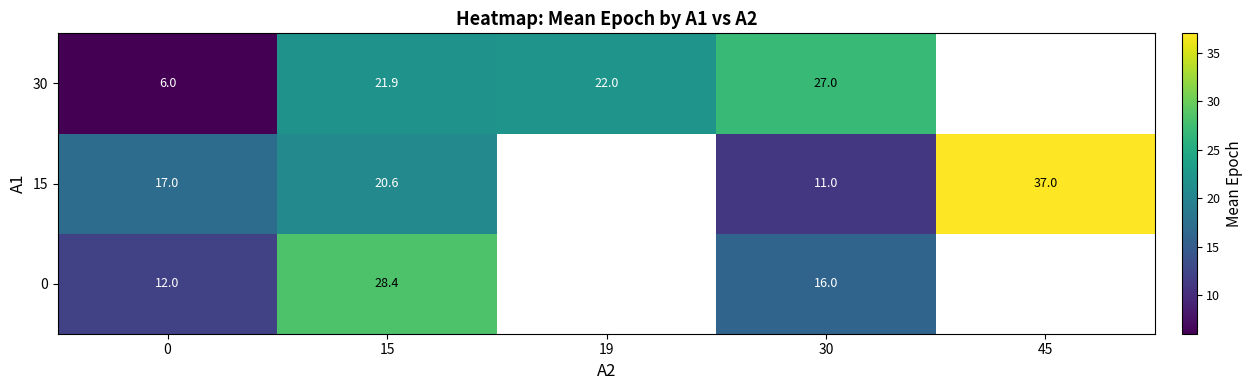

The value of 30 at 30 is 18.2. True or false?

False